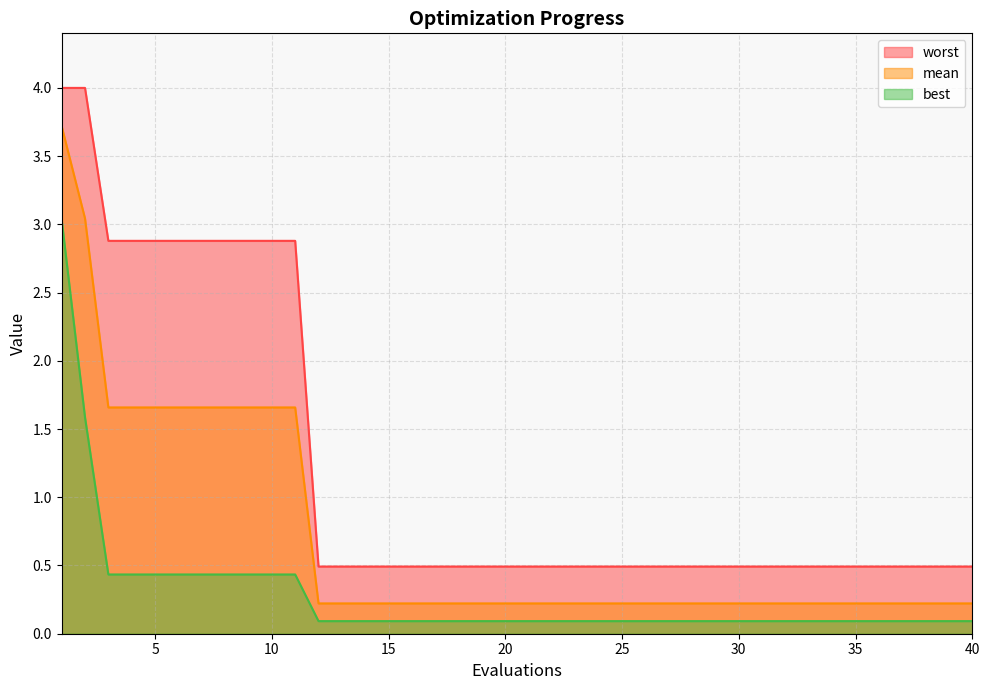

What is the value of the worst point at the 34th from the left?

0.5